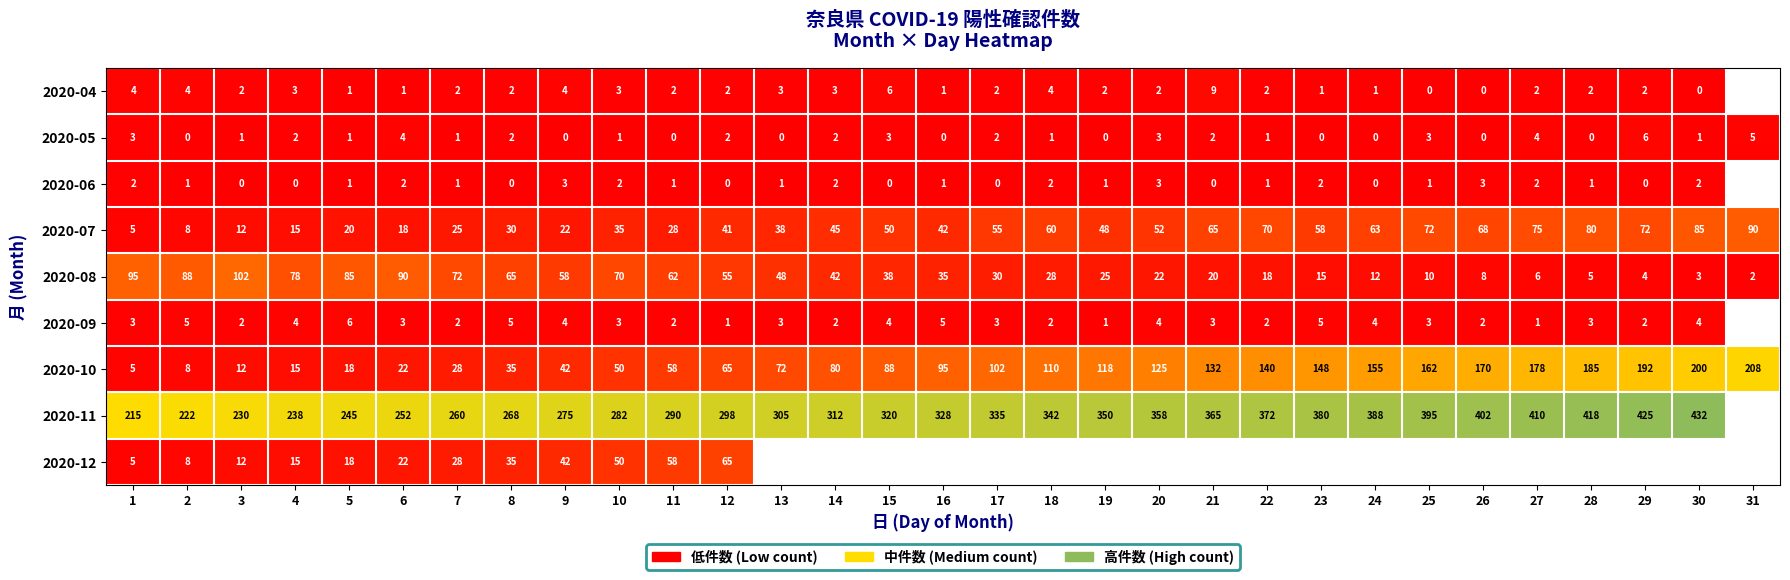

What is the approximate value of 2020-05 at 29?

6